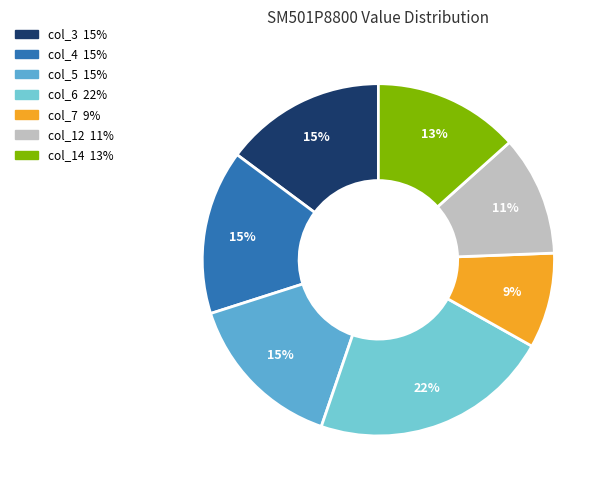

To the nearest percent, what is the difference between the largest and smallest slice percentages?

13%